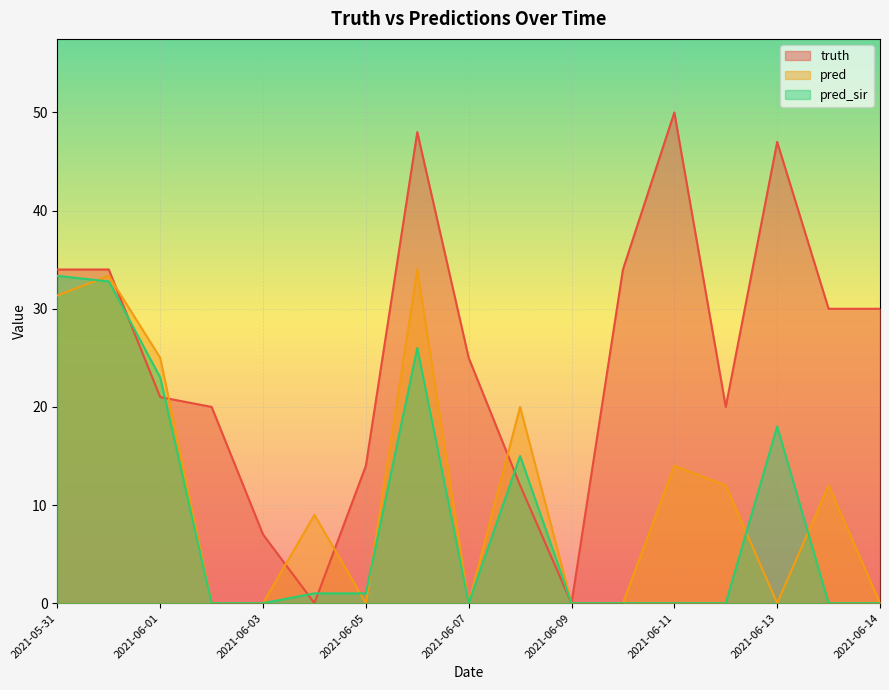

How many lines are shown in the chart?

3